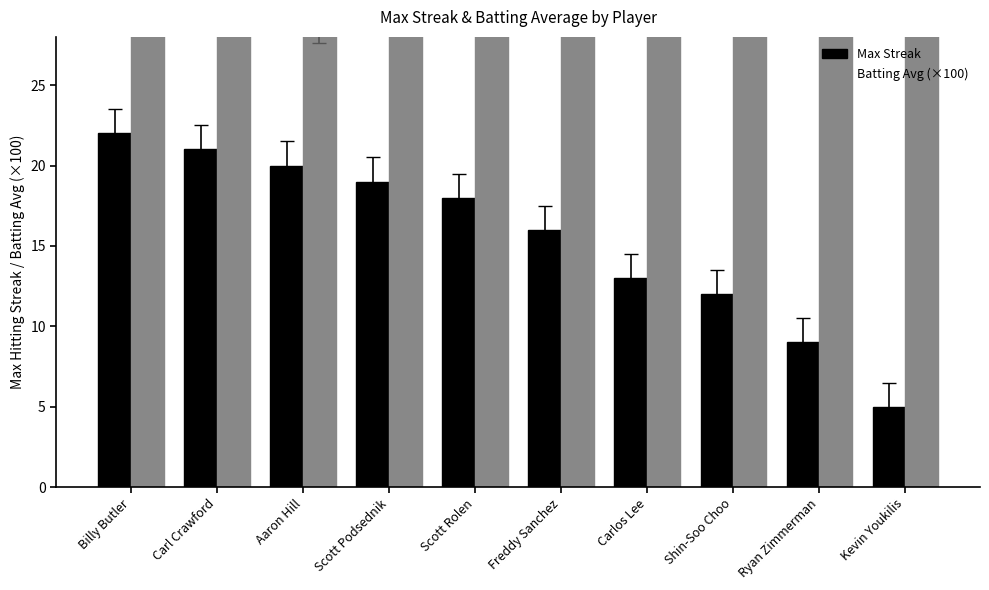

Which series changed the most between Carl Crawford and Kevin Youkilis?

Max Streak